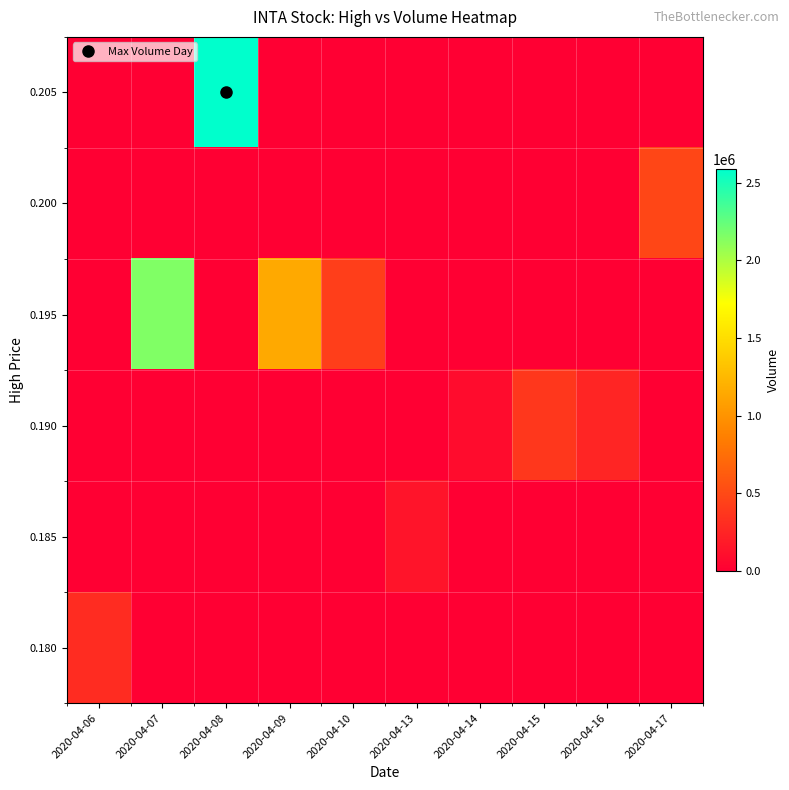

Reading left to right, extract all data points from this chart.

row_0: 0	0	2587500	0	0	0	0	0	0	0
row_1: 0	0	0	0	0	0	0	0	0	479300
row_2: 0	2151500	0	1144800	423200	0	0	0	0	0
row_3: 0	0	0	0	0	0	88100	378500	255500	0
row_4: 0	0	0	0	0	139500	0	0	0	0
row_5: 298800	0	0	0	0	0	0	0	0	0